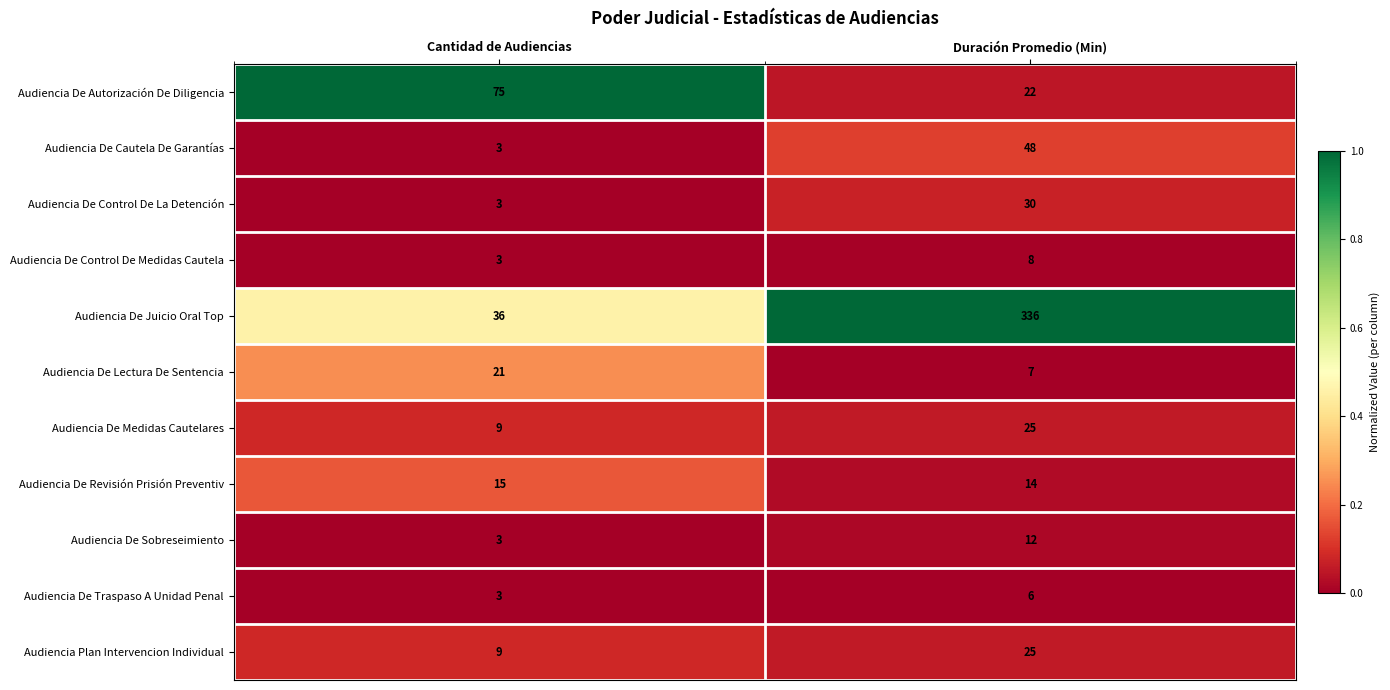

Rank the categories by Audiencia De Traspaso A Unidad Penal value from highest to lowest.

Duración Promedio (Min), Cantidad de Audiencias